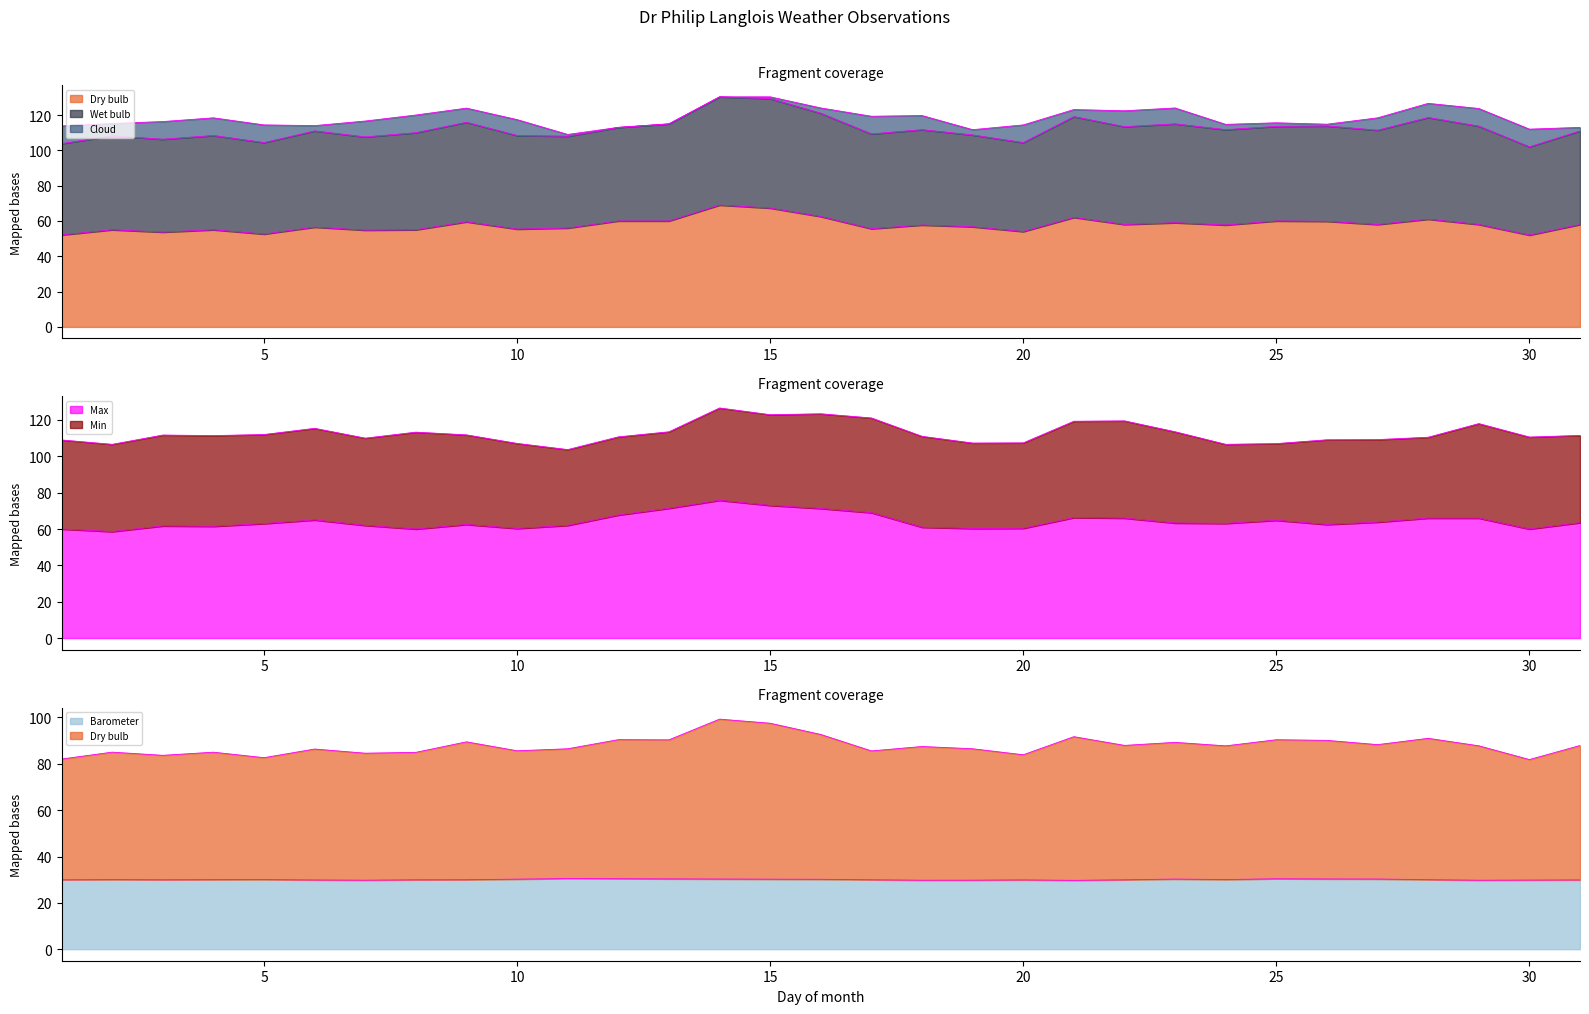

How many lines are shown in the chart?

3